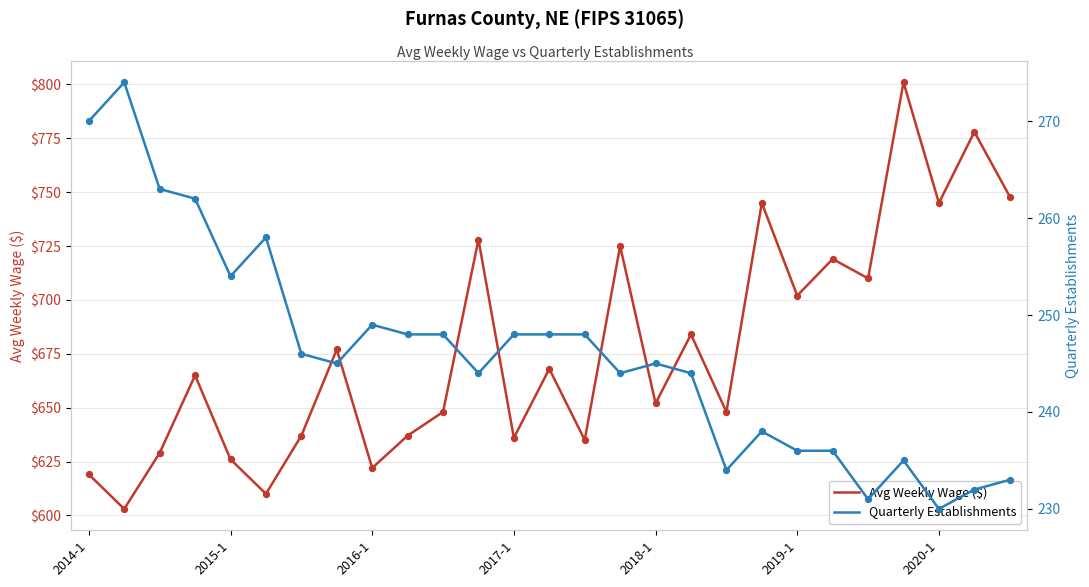

What are all the series names shown in the legend?

Avg Weekly Wage ($), Quarterly Establishments